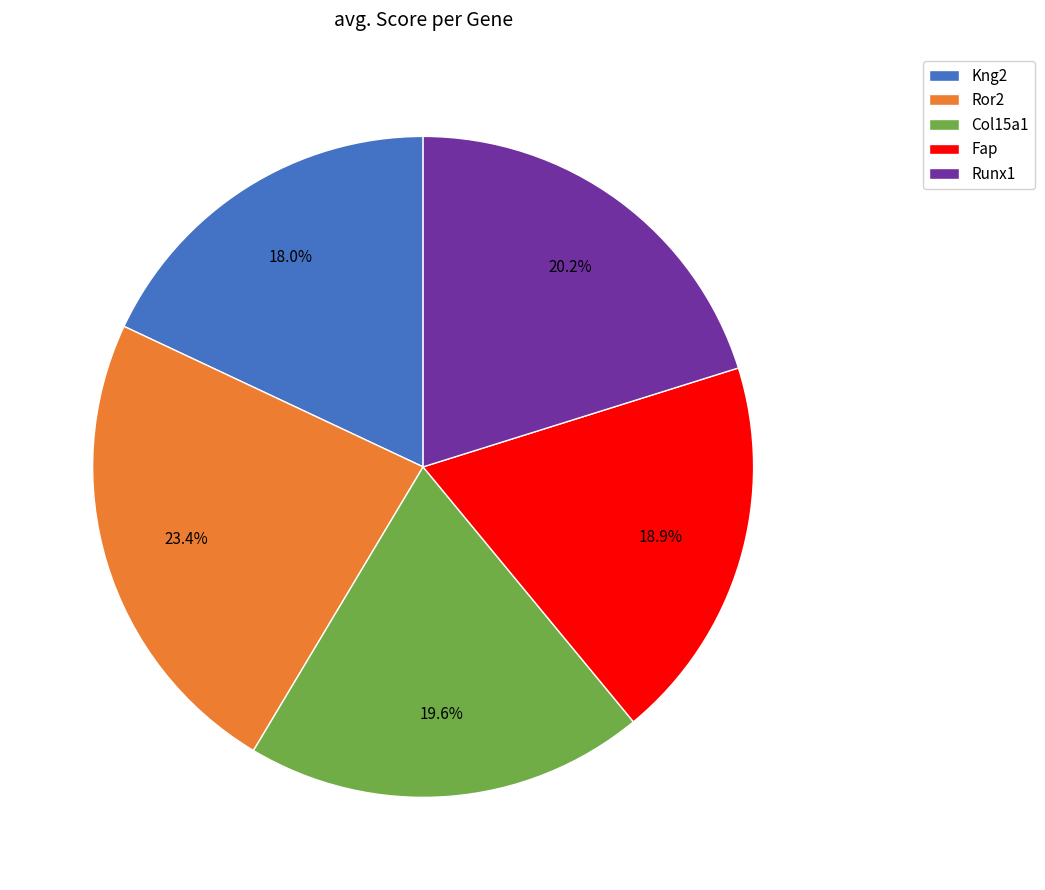

Do Kng2 and Runx1 together represent more than half of the pie?

No